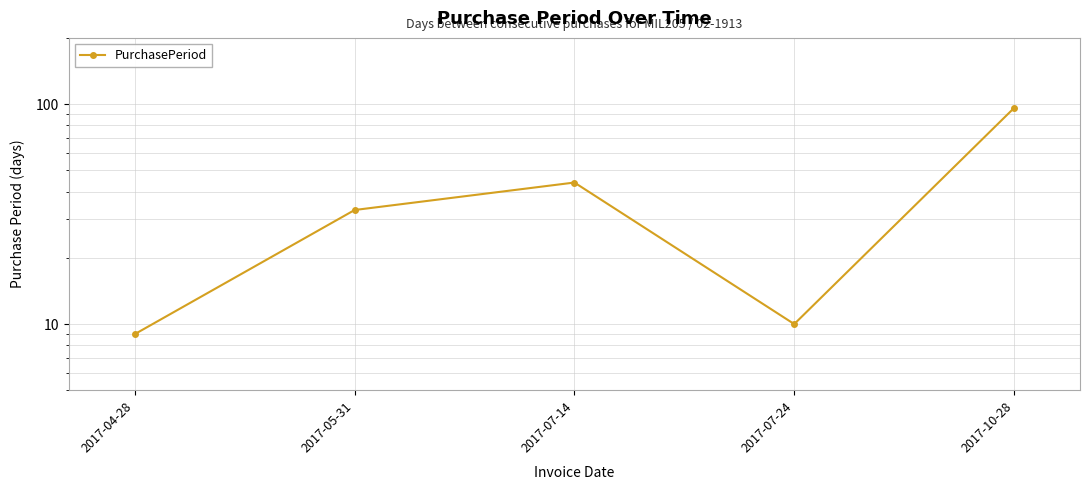

Reading left to right, extract all data points from this chart.

2017-04-28=9	2017-05-31=33	2017-07-14=44	2017-07-24=10	2017-10-28=96